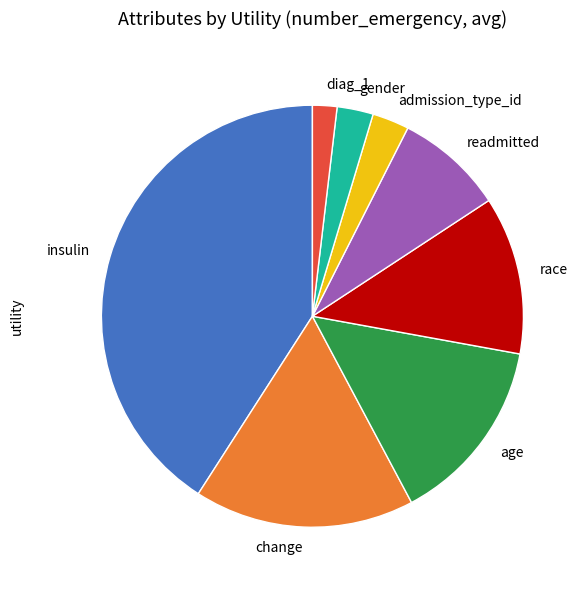

Is readmitted the majority of the pie?

No